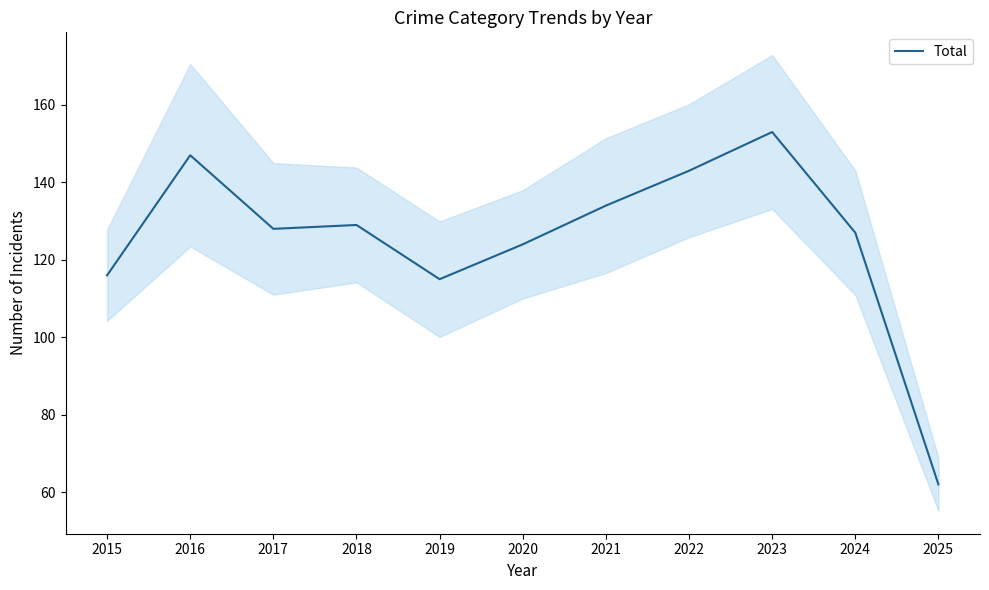

Rank the categories by value from lowest to highest.

2025, 2019, 2015, 2020, 2024, 2017, 2018, 2021, 2022, 2016, 2023